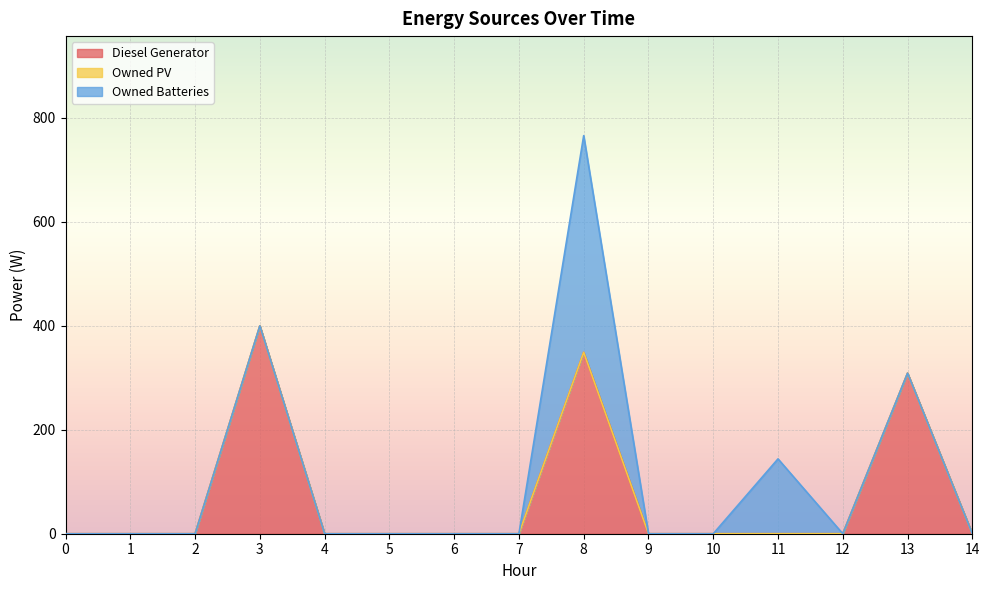

True or false: Owned Batteries and Owned PV intersect in this chart.

False